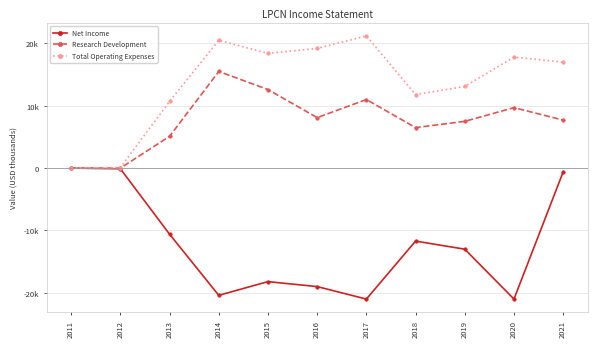

True or false: Net Income has a value of -10600 at 2013.

True